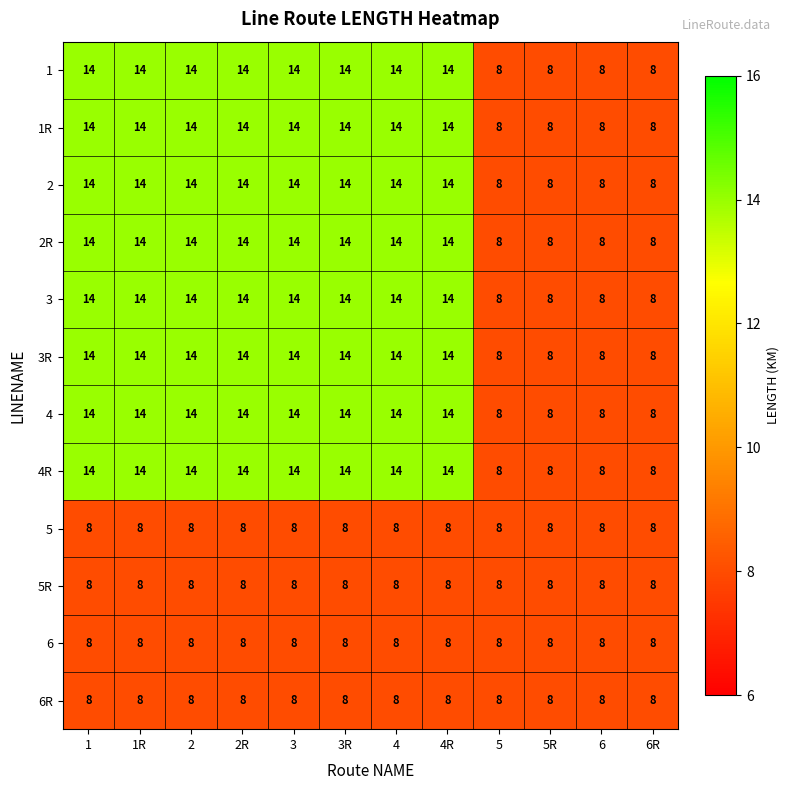

Count the number of data series in this chart.

12